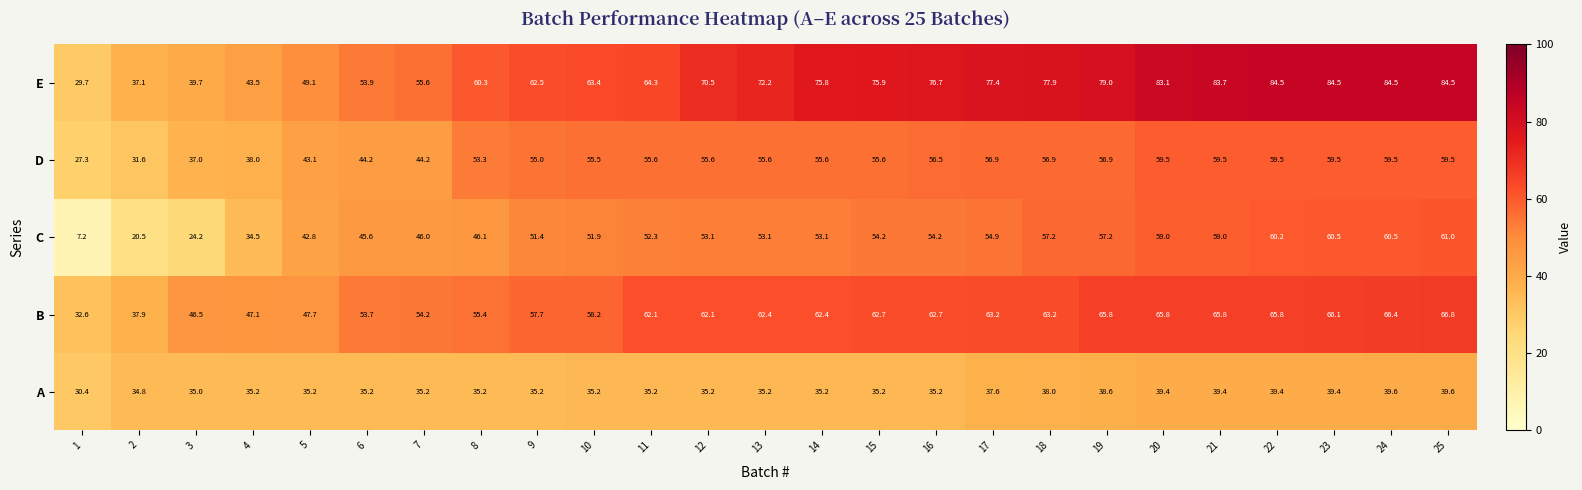

What is the average value of the D series?

51.7